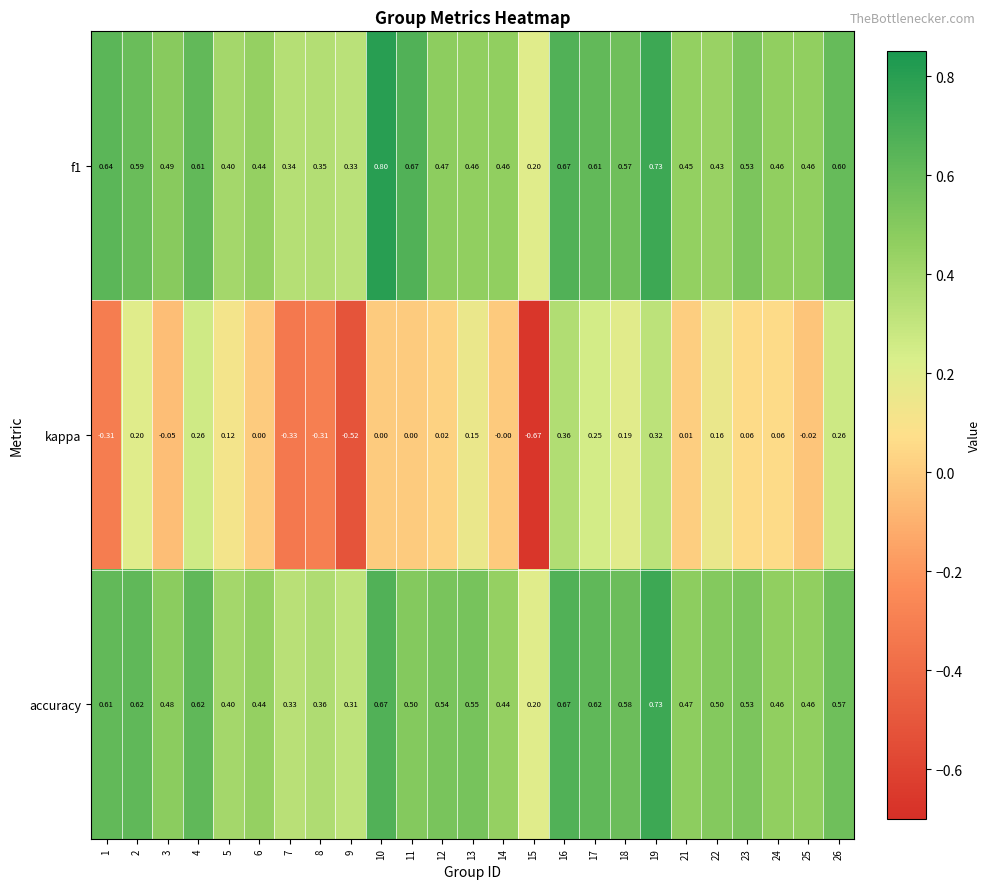

Between 1 and 4, which series saw the biggest shift?

kappa